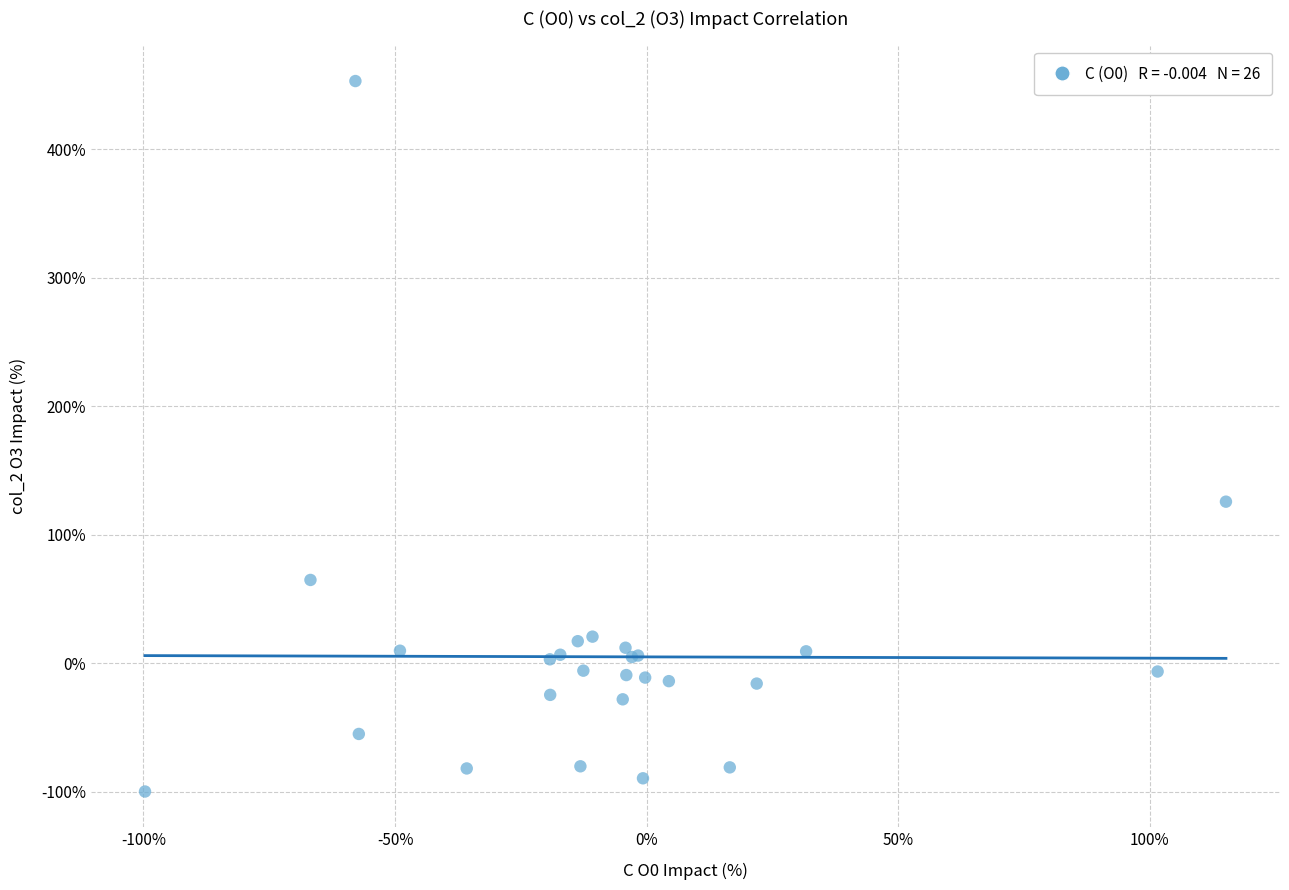

What Y value in the scatter plot is closest to 176?

125.7